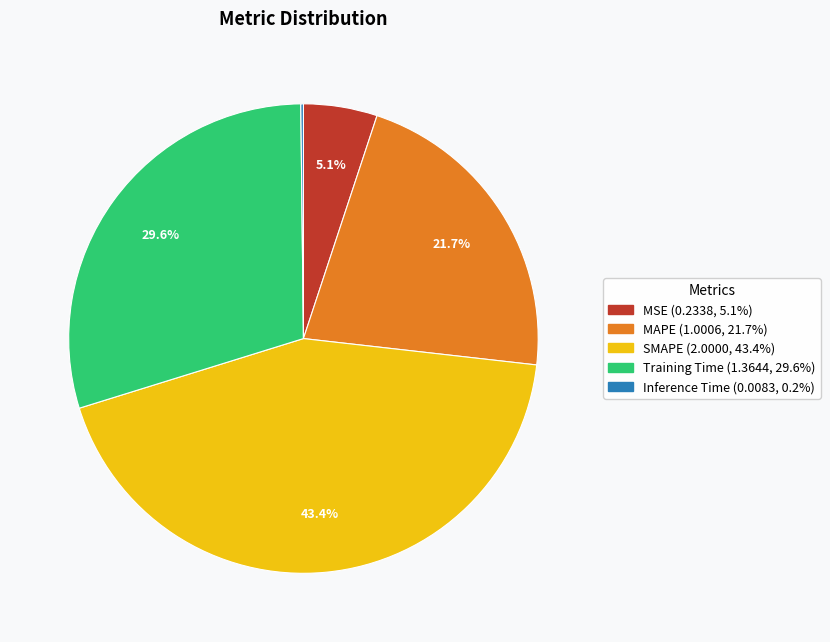

What percentage is NOT represented by MAPE?

78.3%